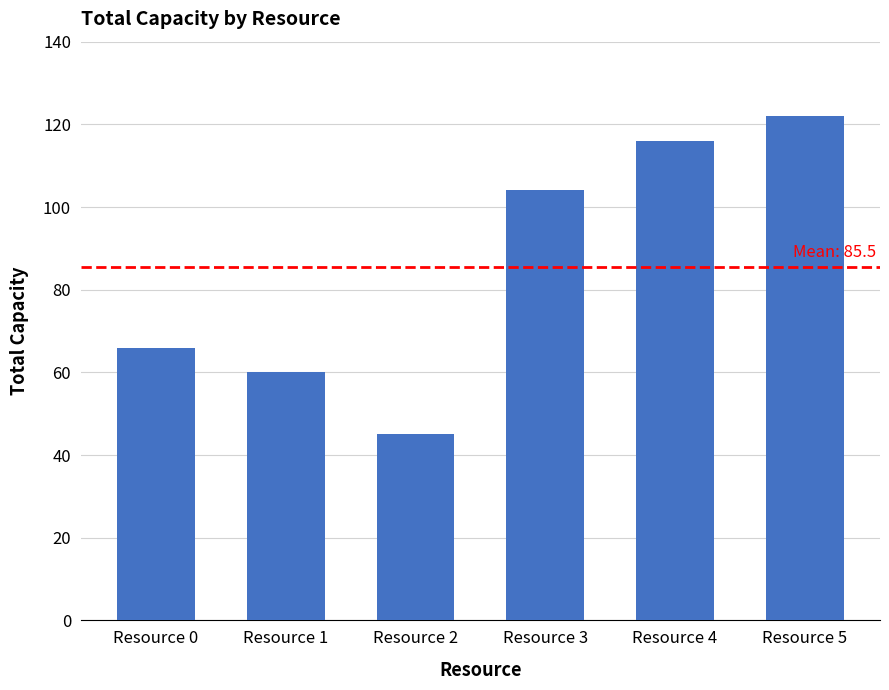

Is it true that the value at Resource 3 is 174?

False